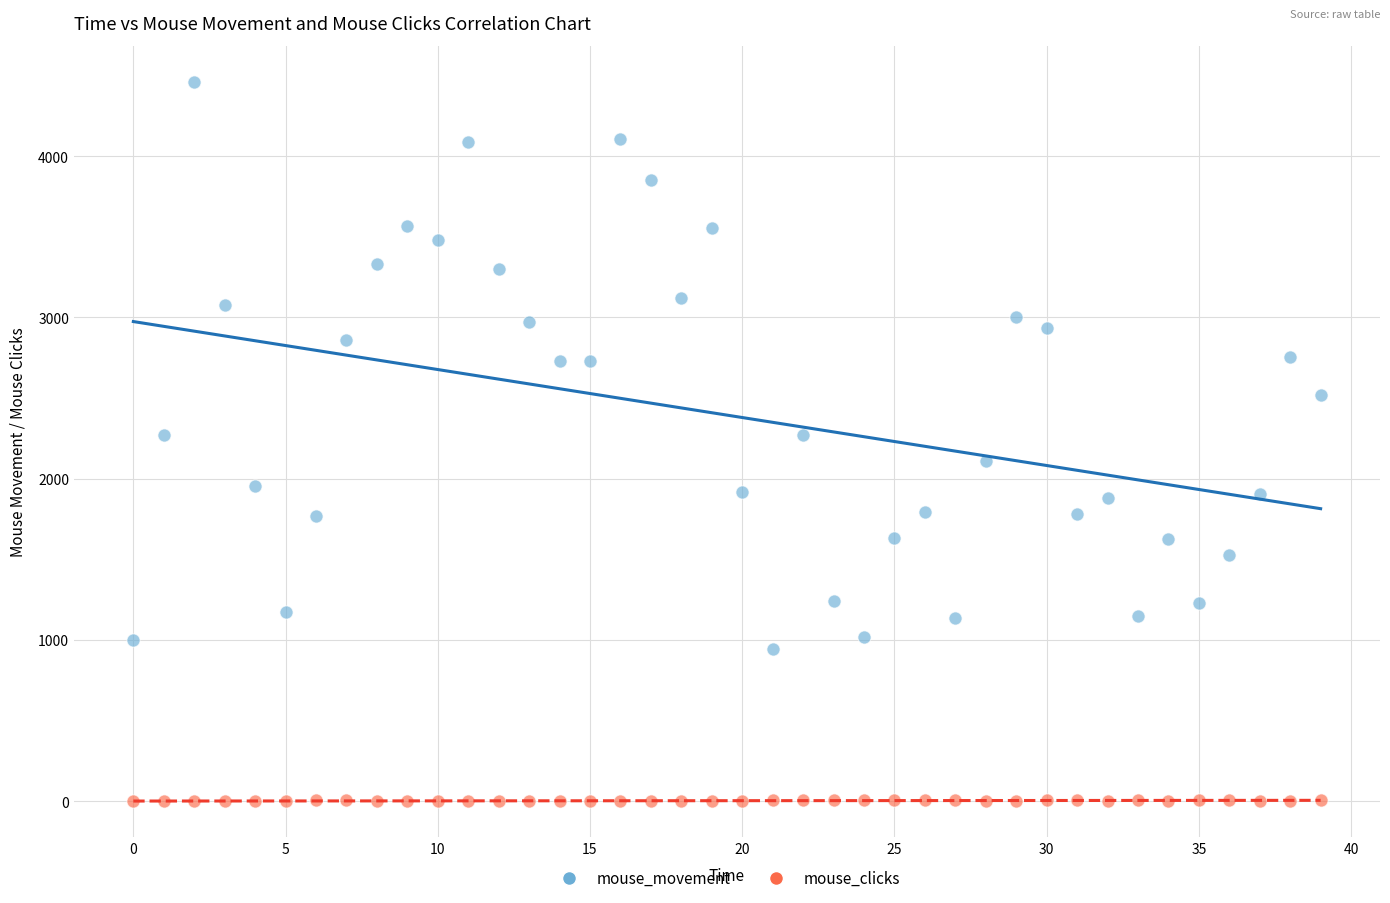

Which series contains the highest Y value?

mouse_movement